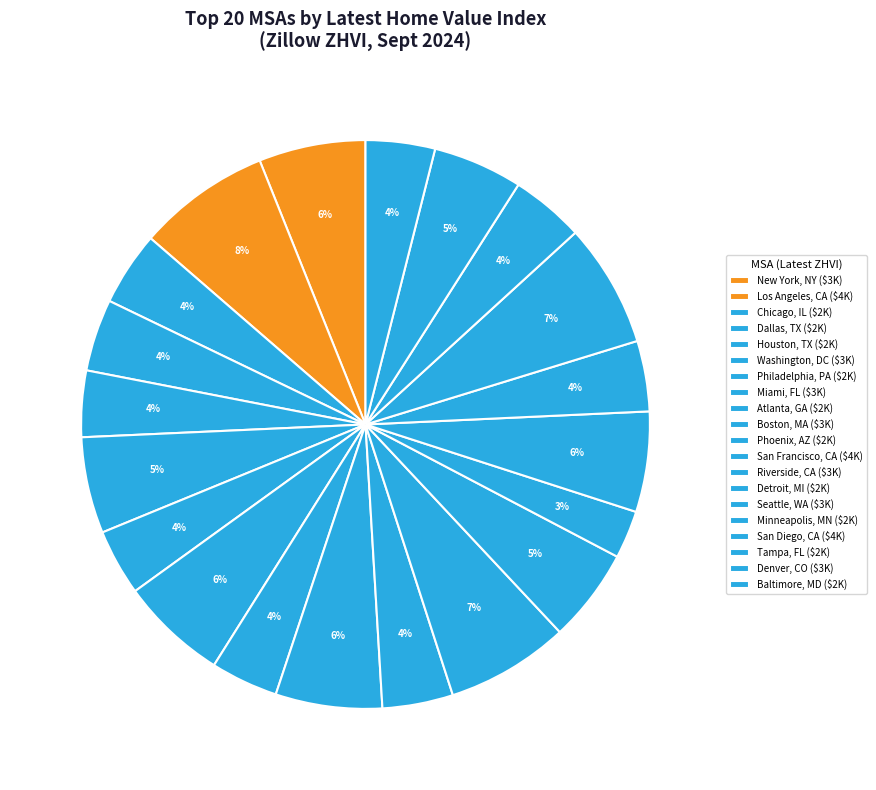

How much of the chart is everything except Los Angeles, CA?

92.4%